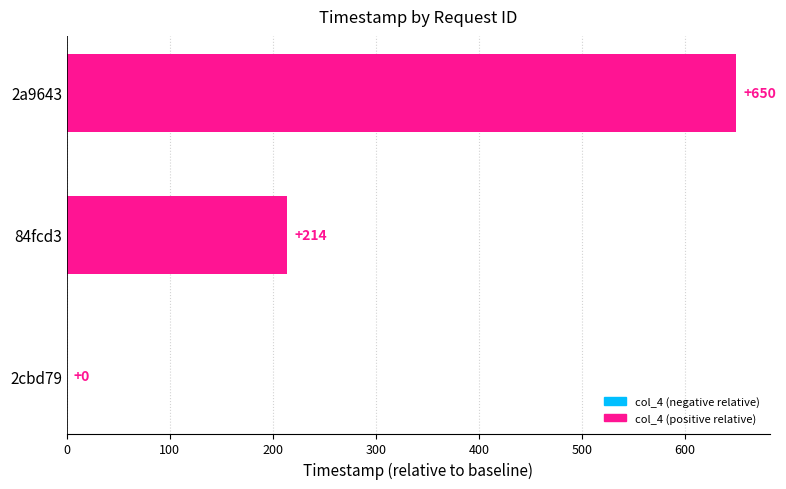

At which label is the value closest to 325?

84fcd3